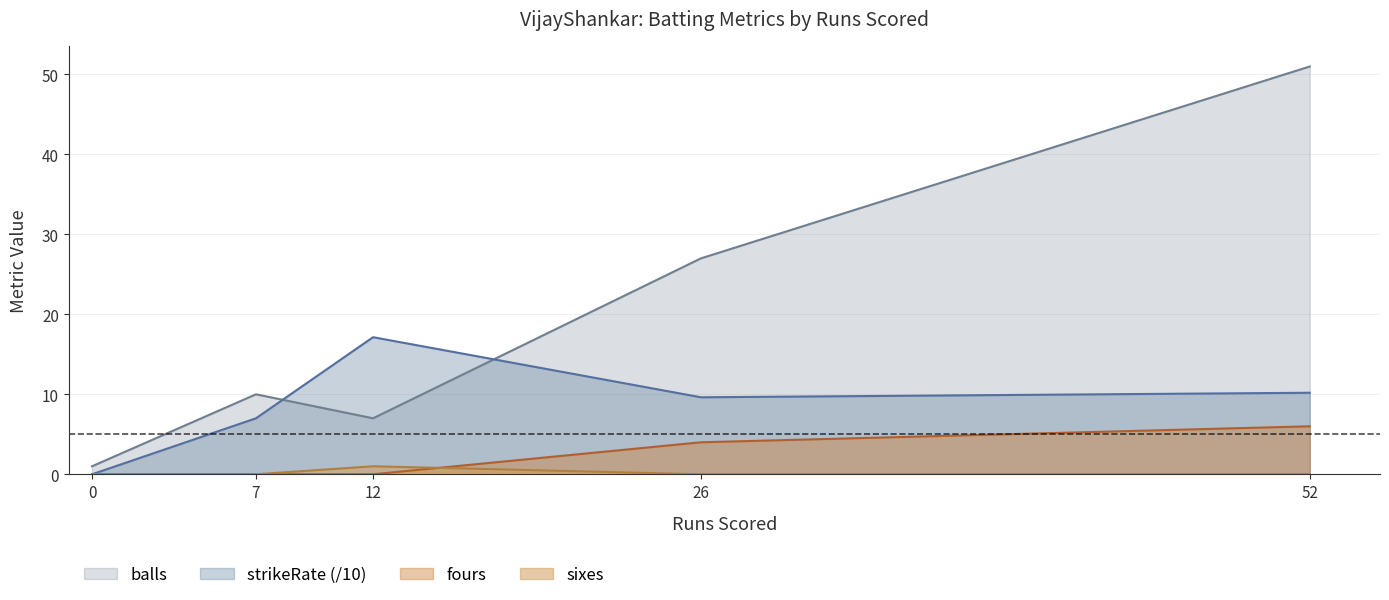

How many lines are shown in the chart?

4